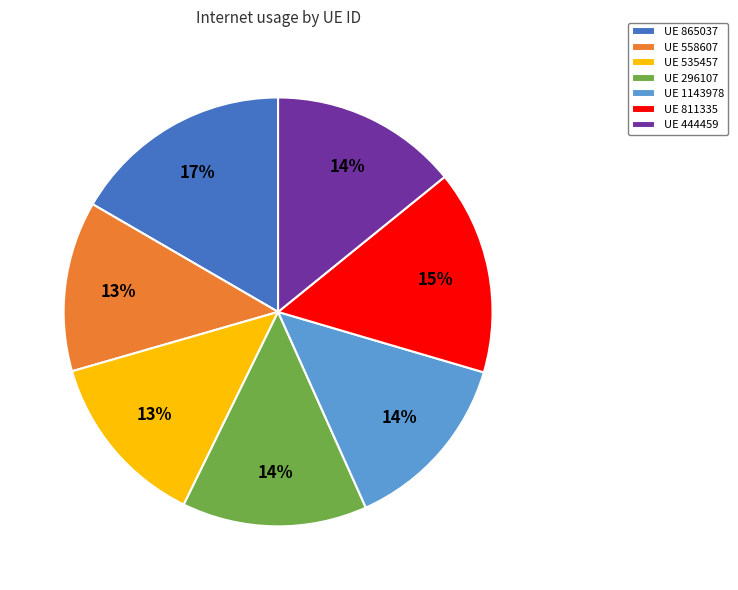

How many segments does this pie chart have?

7